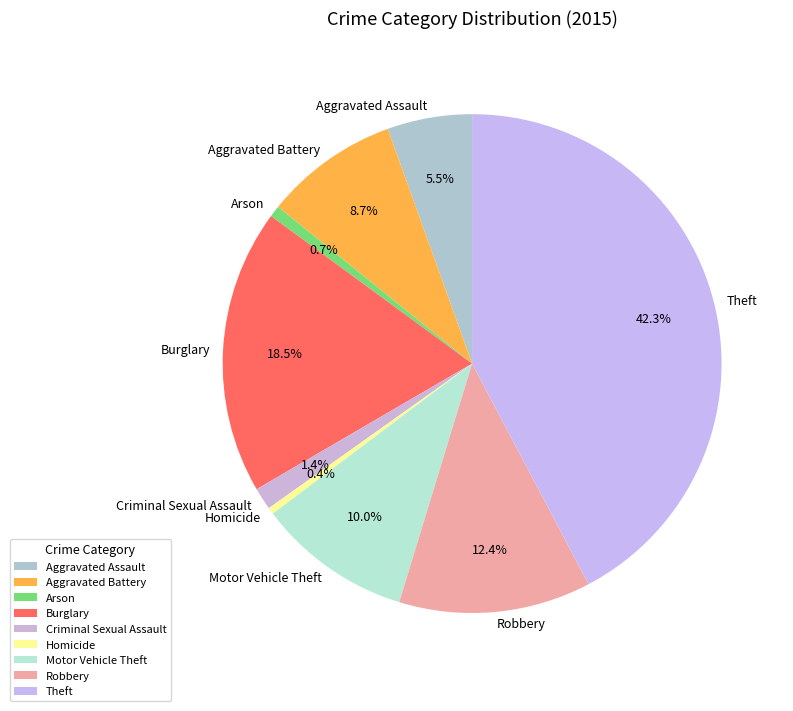

Is there a majority slice in this chart?

No